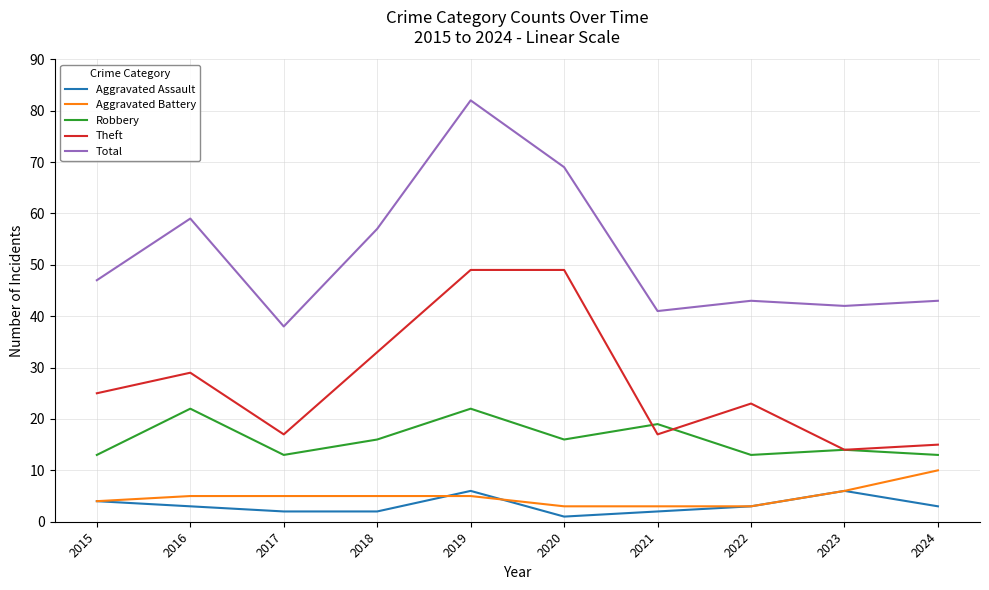

What is the total value across all series at 2021?

82